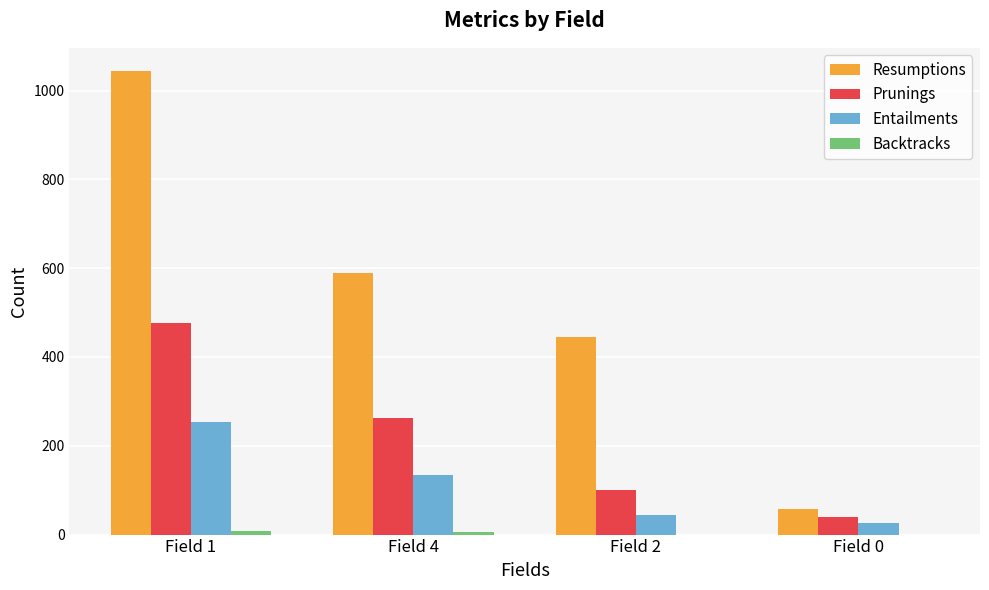

What is the sum of all Resumptions values?

2135